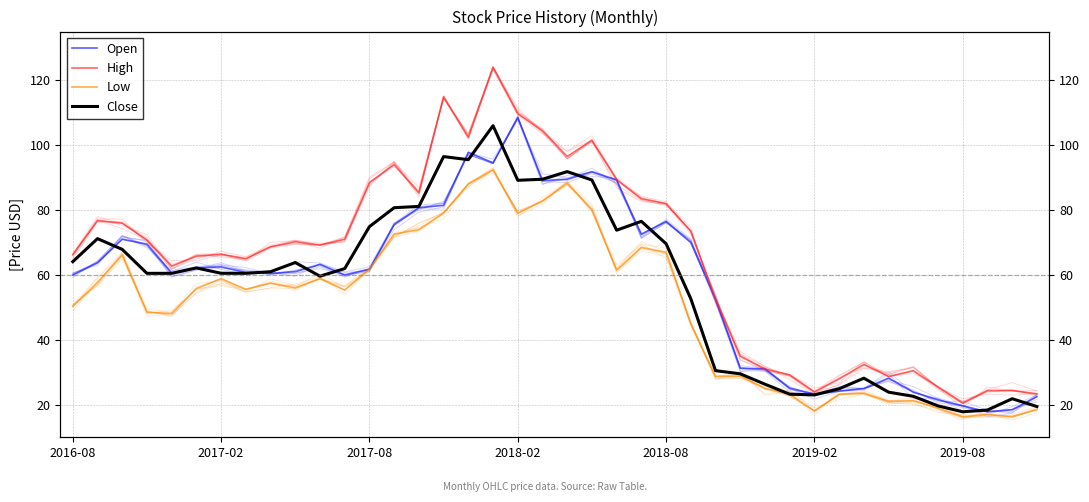

Does the chart have visible grid lines?

Yes